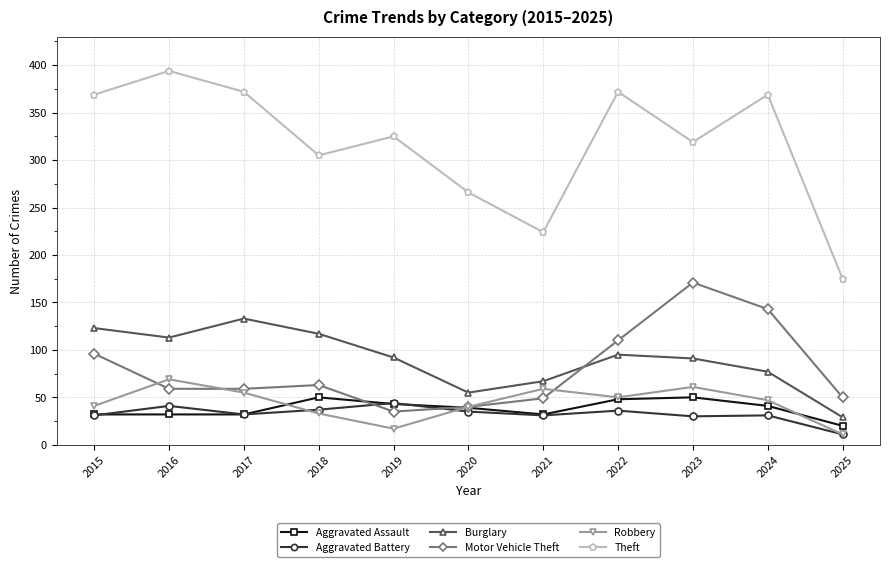

Which category has the highest value in the Theft series?

2016